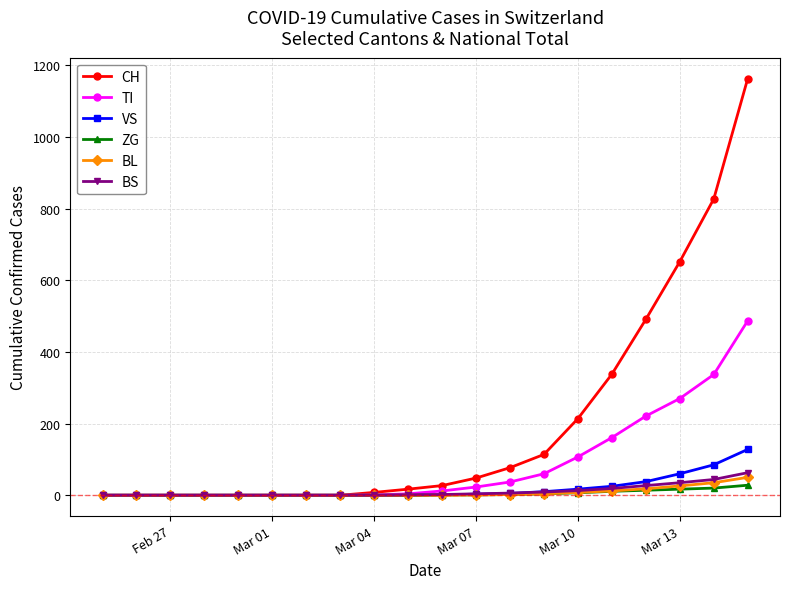

Which series has the largest total across all categories?

CH